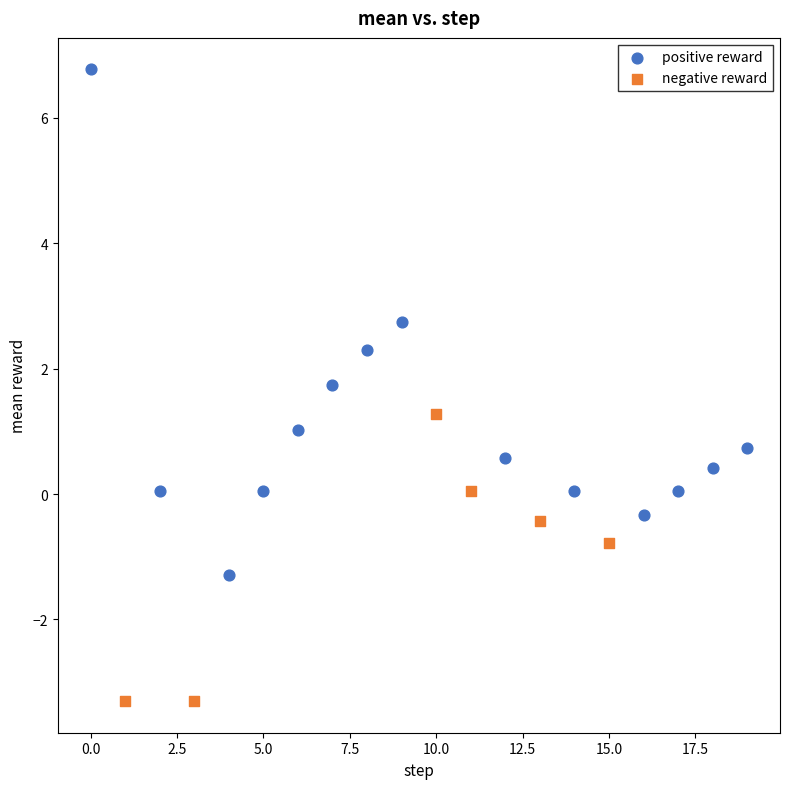

What are all the series names shown in the legend?

positive reward, negative reward